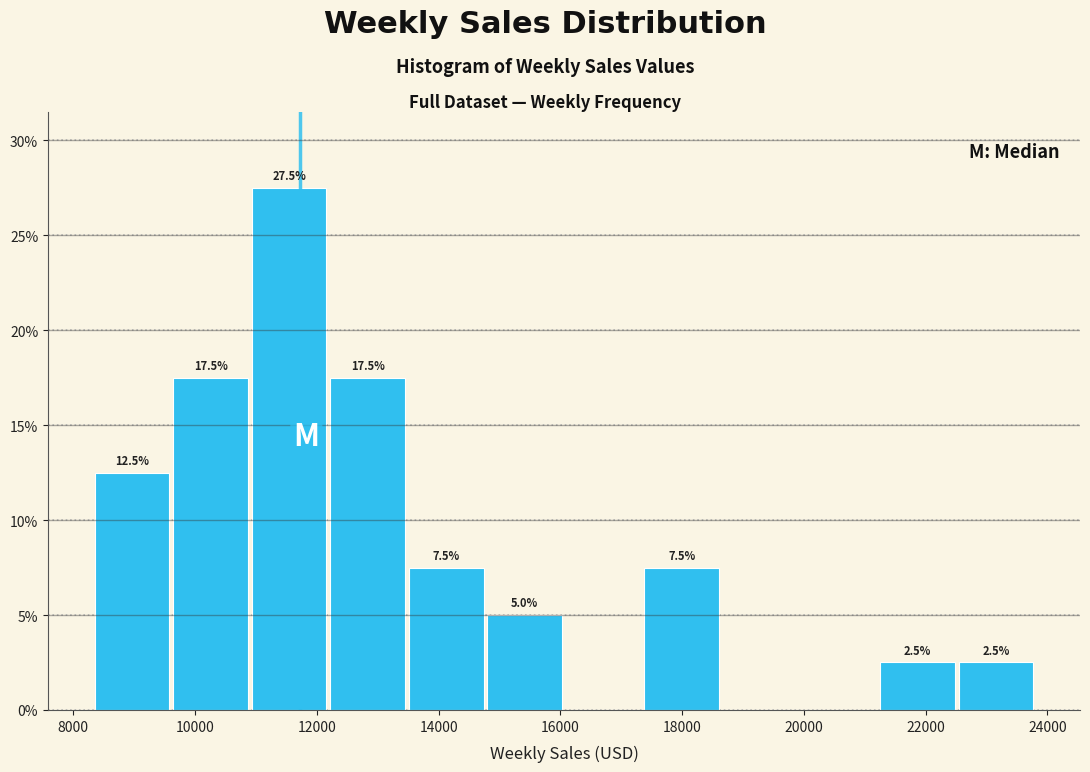

Which range on the x-axis has the tallest bar?

11000 to 12200